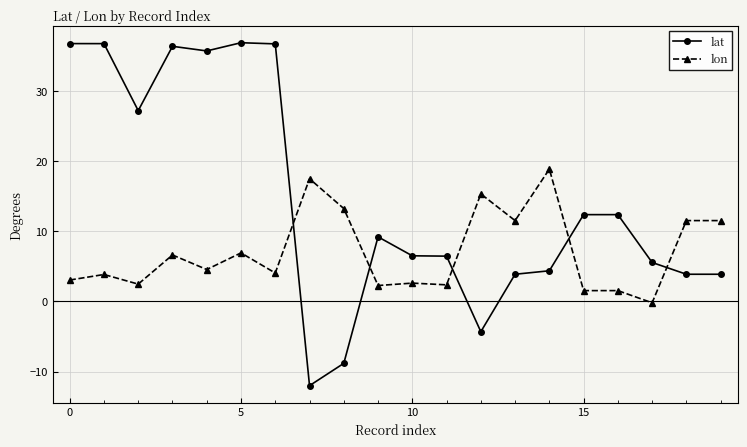

After their last crossing, which series has the higher values: lon or lat?

lon